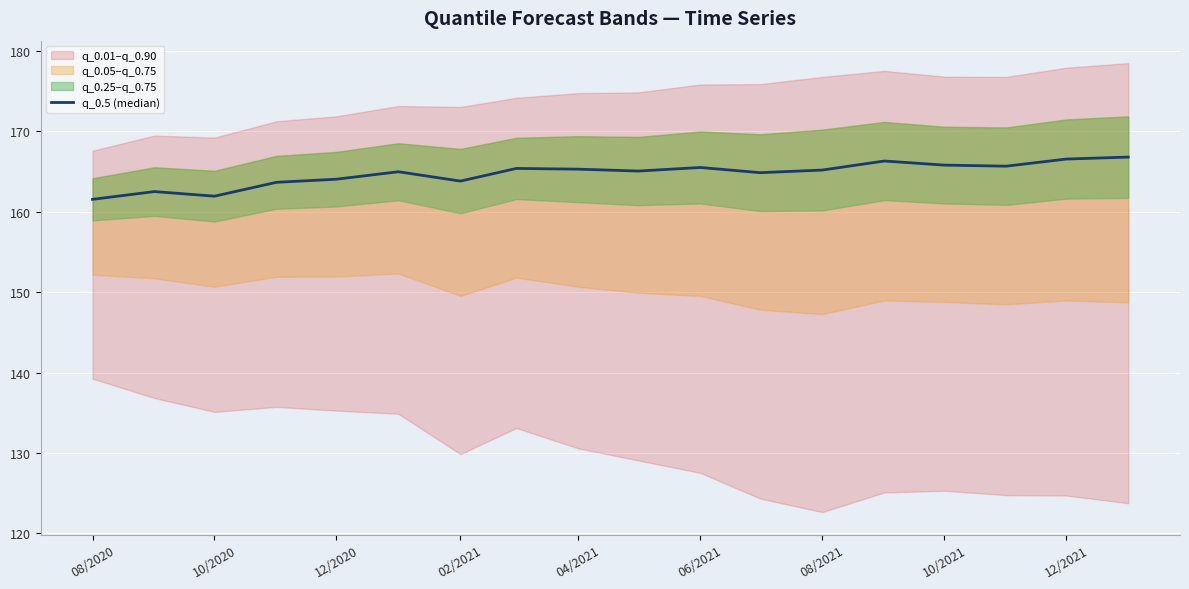

True or false: the data shows 165.5 at 06/2021.

True